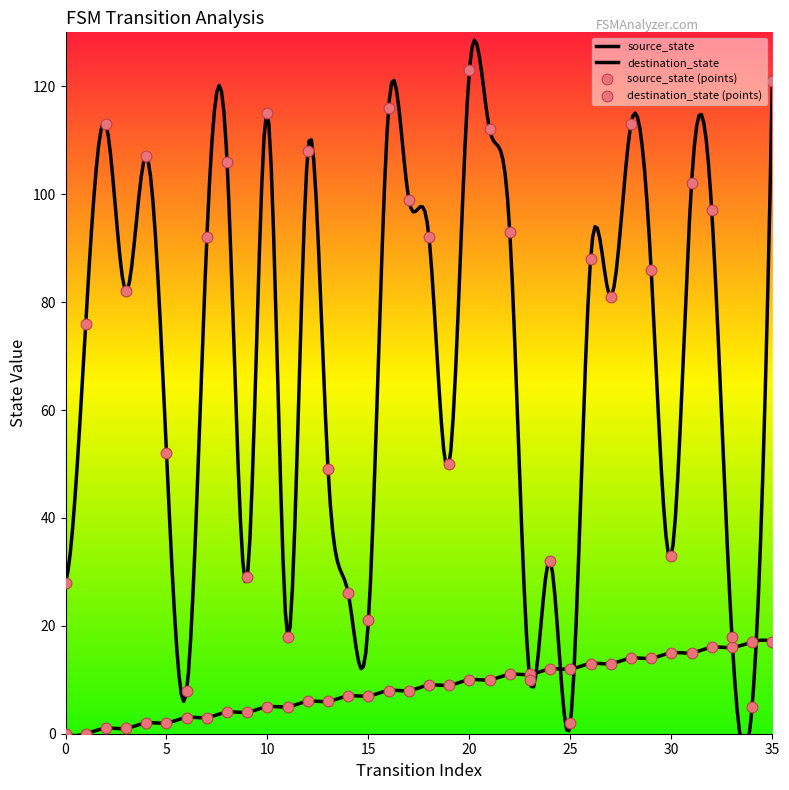

What are all the series names shown in the legend?

source_state, destination_state